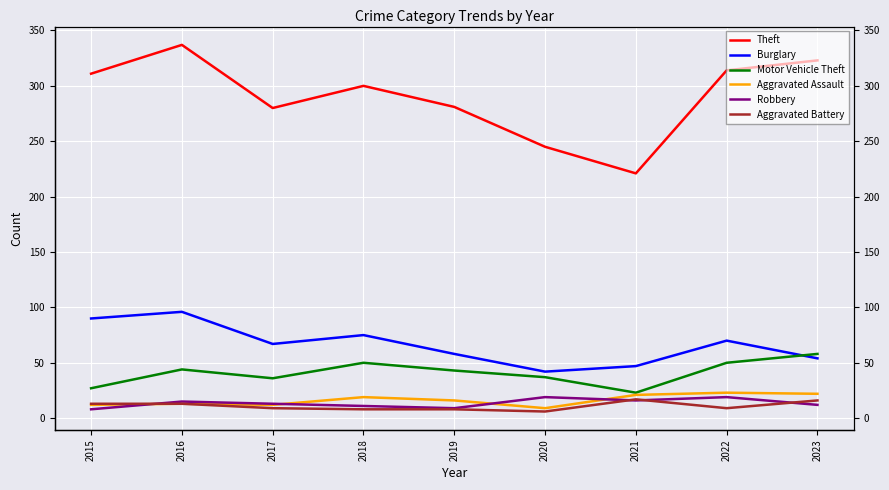

True or false: Burglary and Theft intersect in this chart.

False